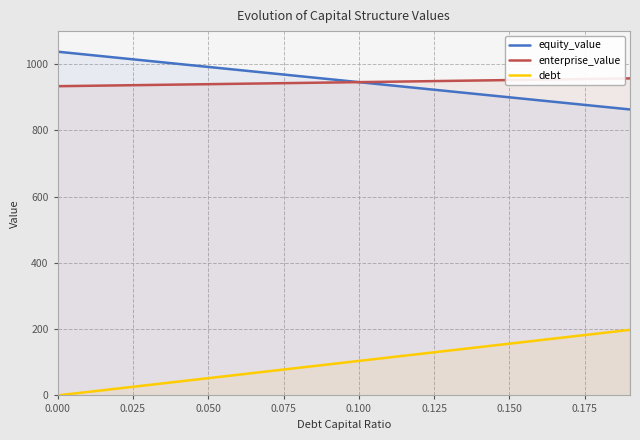

How many data points in equity_value are less than 955?

10